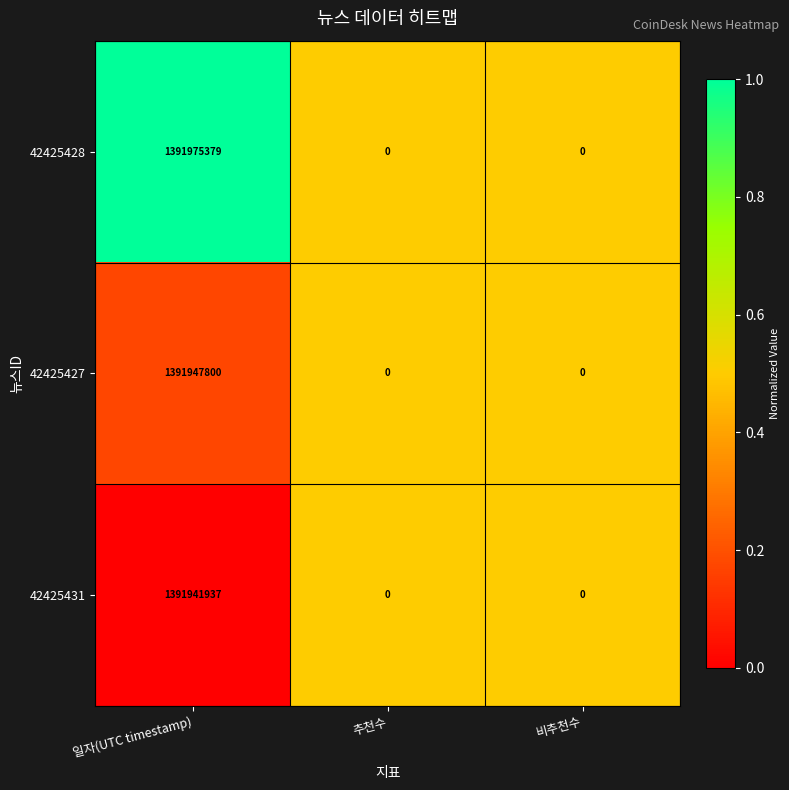

List the series in order of their peak value, lowest first.

42425431, 42425427, 42425428